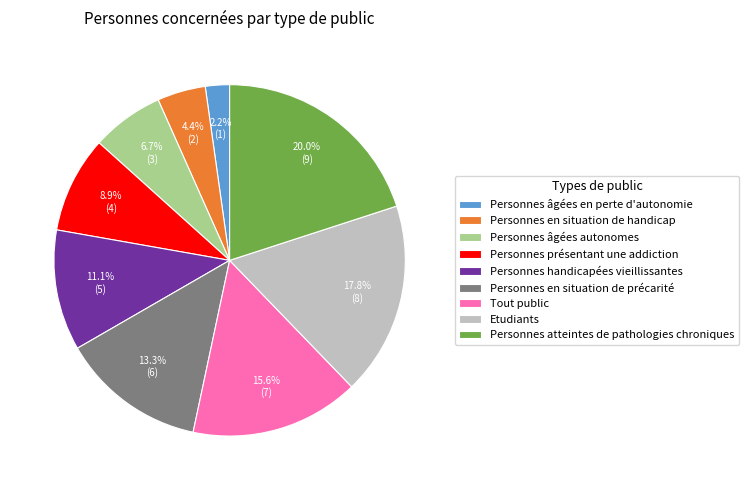

To the nearest percent, what is the difference between the largest and smallest slice percentages?

18%